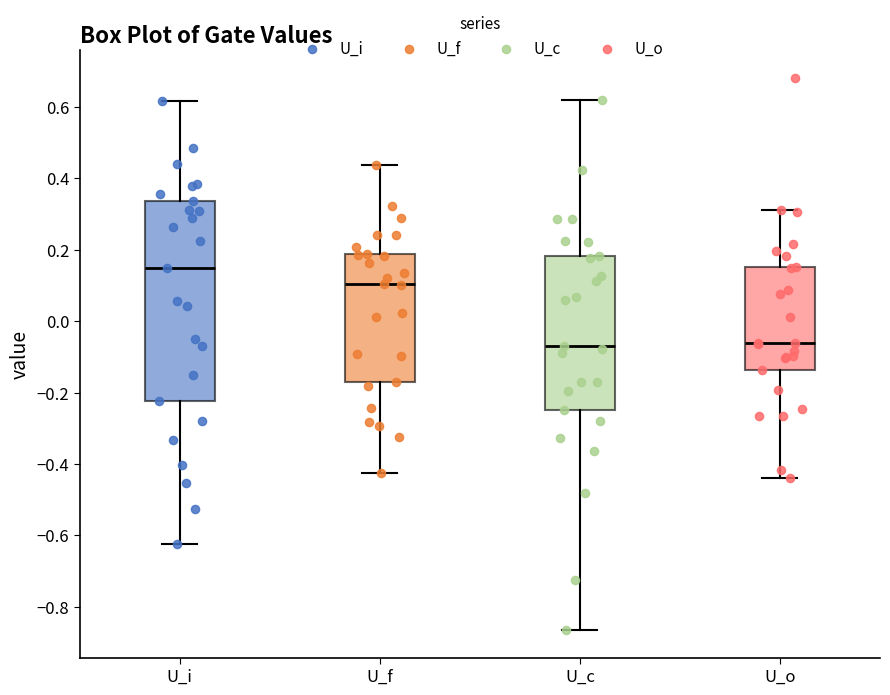

Reading left to right, read every box against the y-axis: the position of its median line, the range the box covers, and the ends of its whiskers. The values are not printed on the chart, so give them approximately, as read against the axis.

U_i: median 0.14, box -0.22 to 0.34, whiskers -0.62 to 0.62
U_f: median 0.10, box -0.18 to 0.18, whiskers -0.42 to 0.44
U_c: median -0.06, box -0.24 to 0.18, whiskers -0.86 to 0.62
U_o: median -0.06, box -0.14 to 0.16, whiskers -0.44 to 0.32